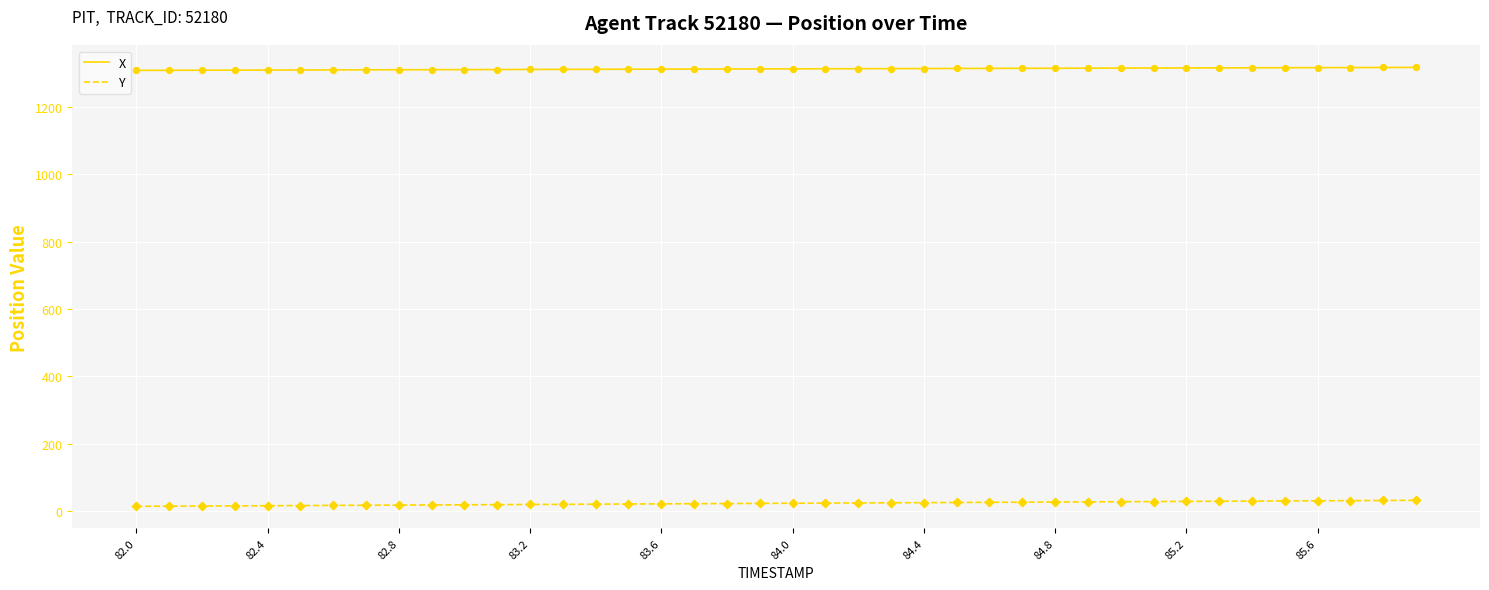

Rank the series by their average value, from highest to lowest.

X, Y